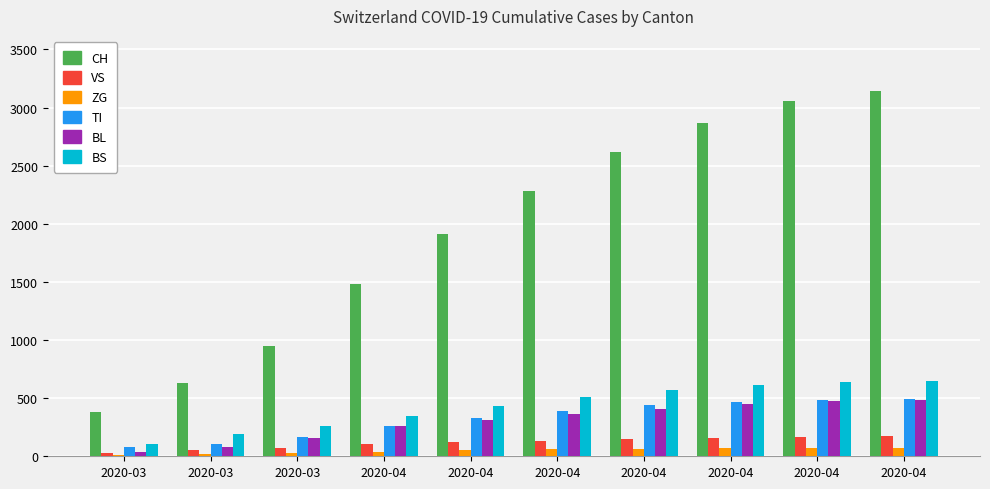

How many data points in VS are less than 131?

5